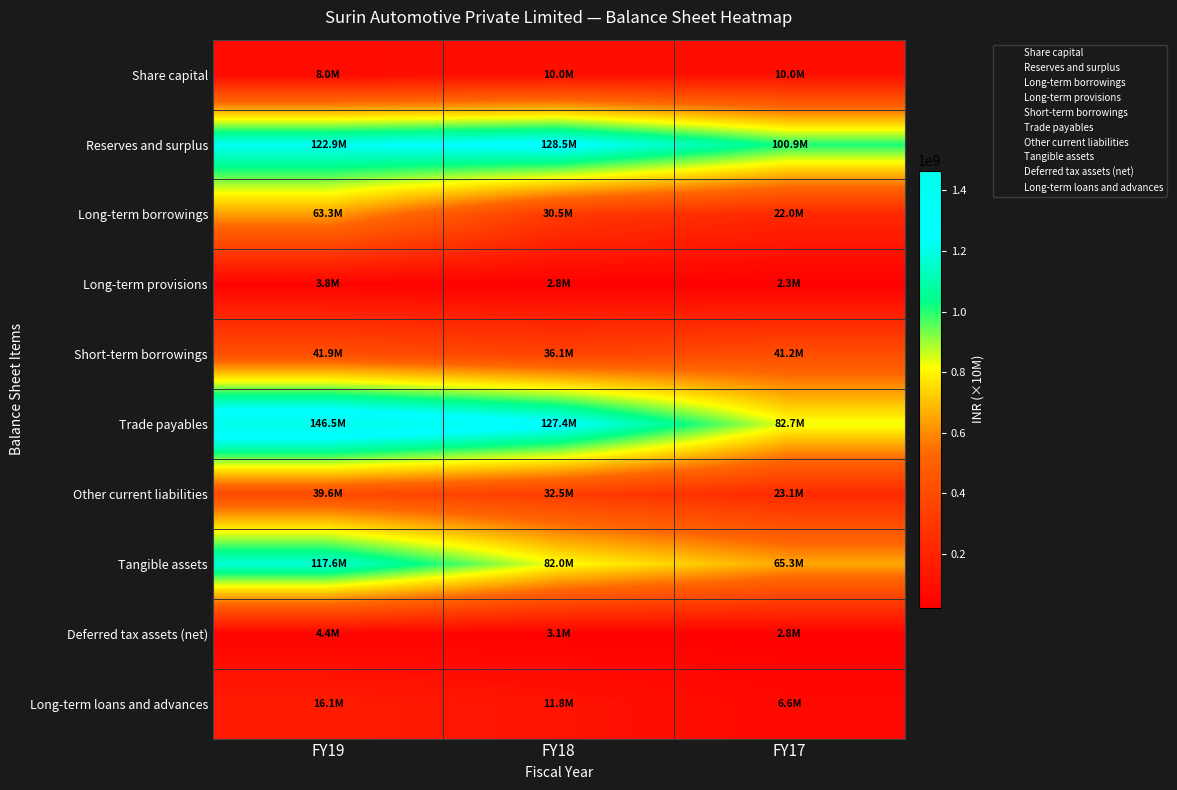

What is the spread (max minus min) of values at FY18?

1257050487